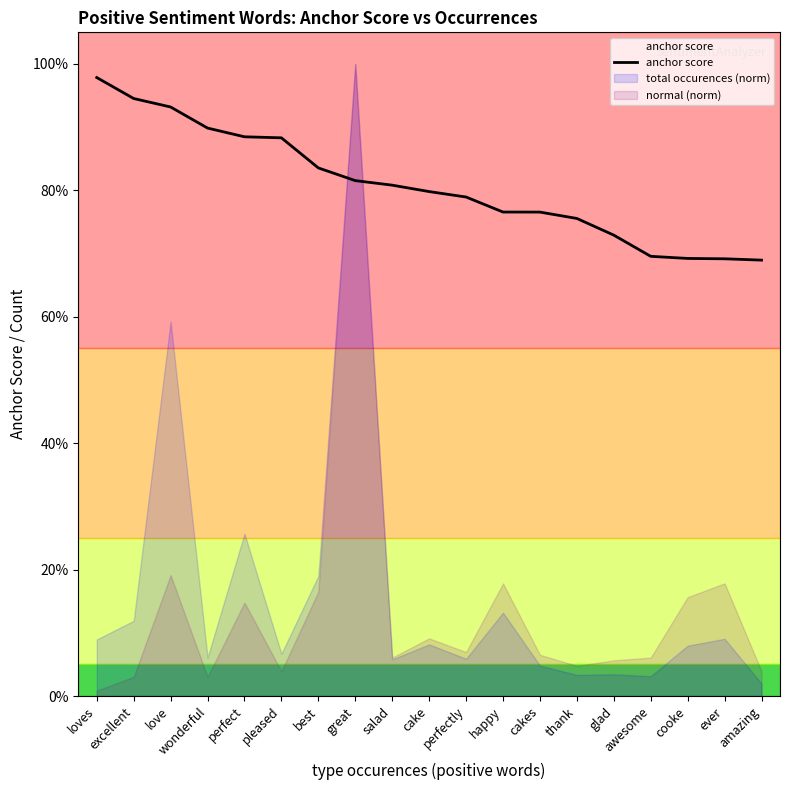

Rank the categories by value from highest to lowest.

loves, excellent, love, wonderful, perfect, pleased, best, great, salad, cake, perfectly, happy, cakes, thank, glad, awesome, cooke, ever, amazing